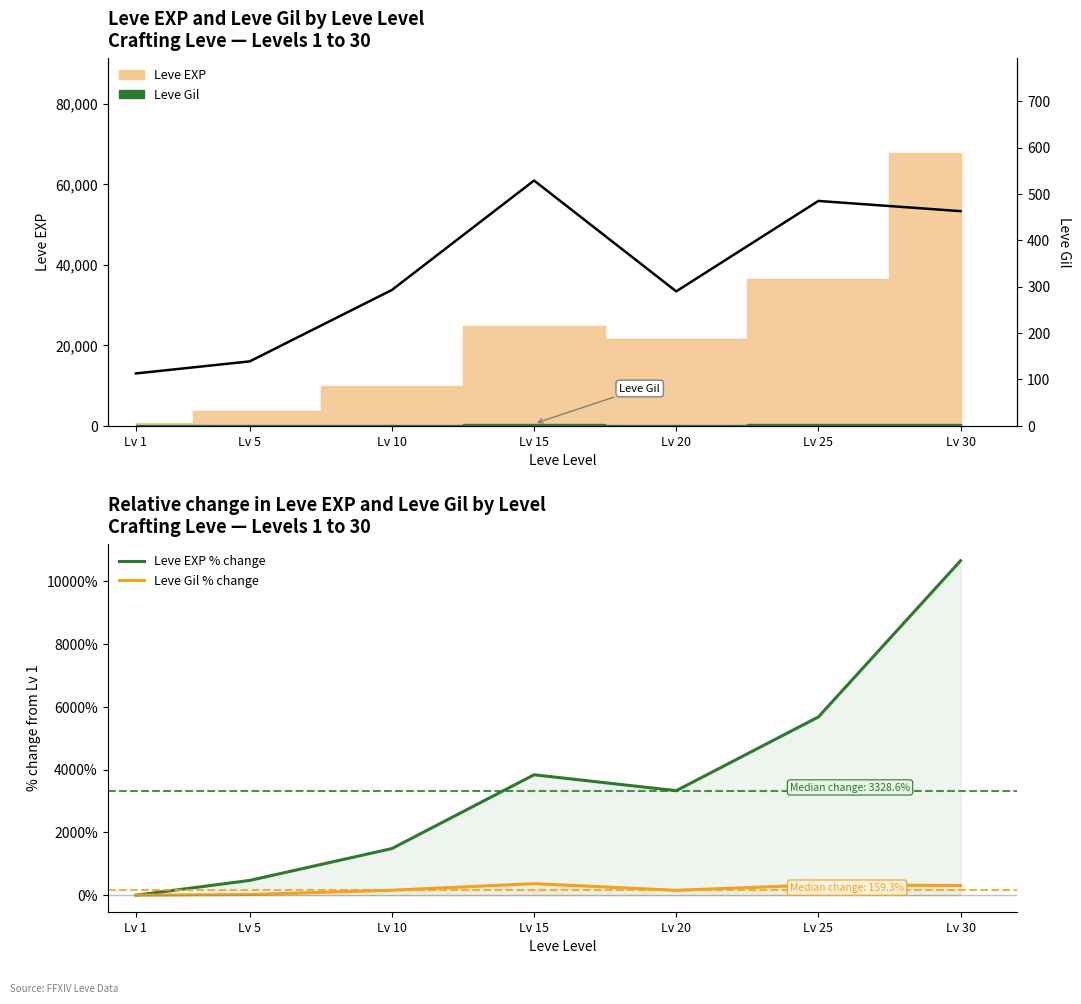

Rank the series at Lv 30 from highest to lowest value.

Leve EXP % change, Leve Gil (line), Leve Gil % change